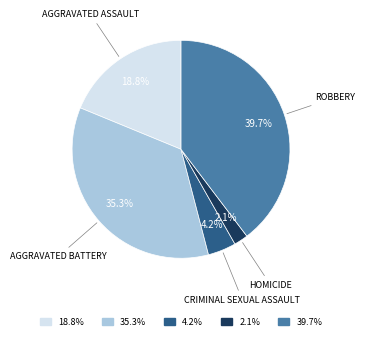

Does any single category account for the majority?

No